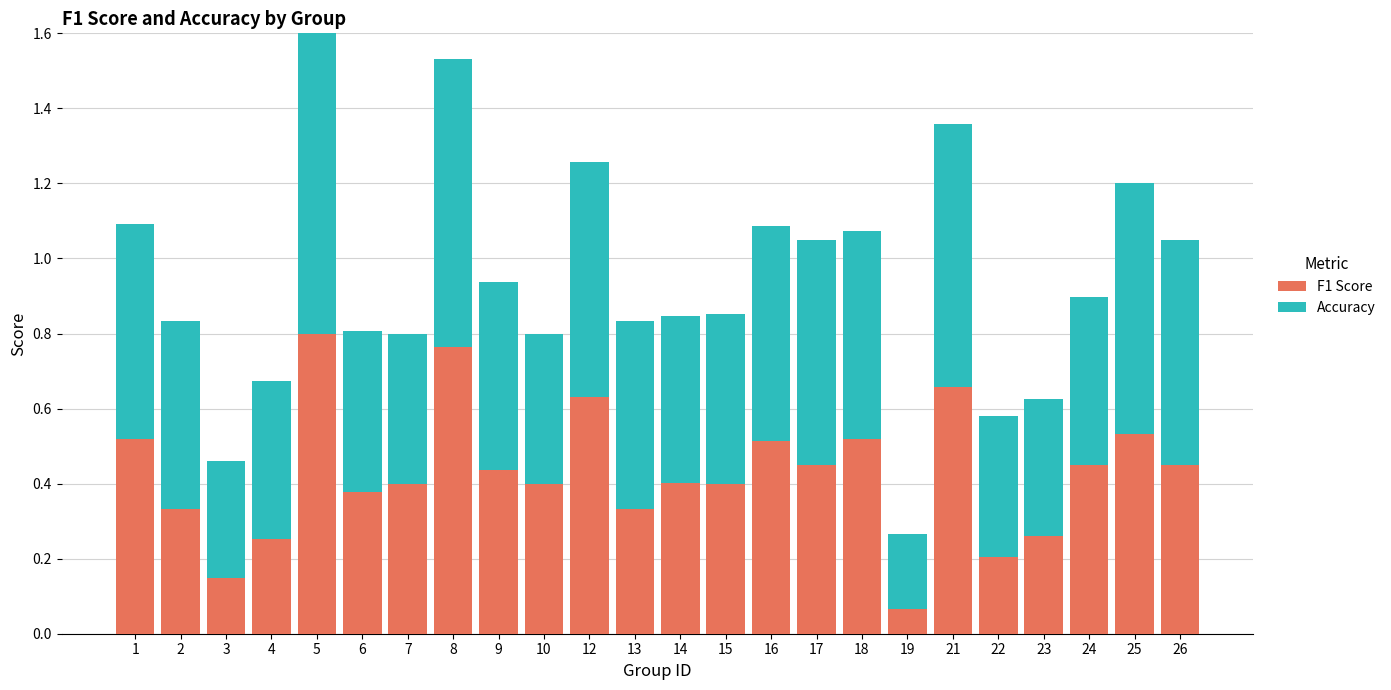

The value of F1 Score at 25 is 0.5. True or false?

True